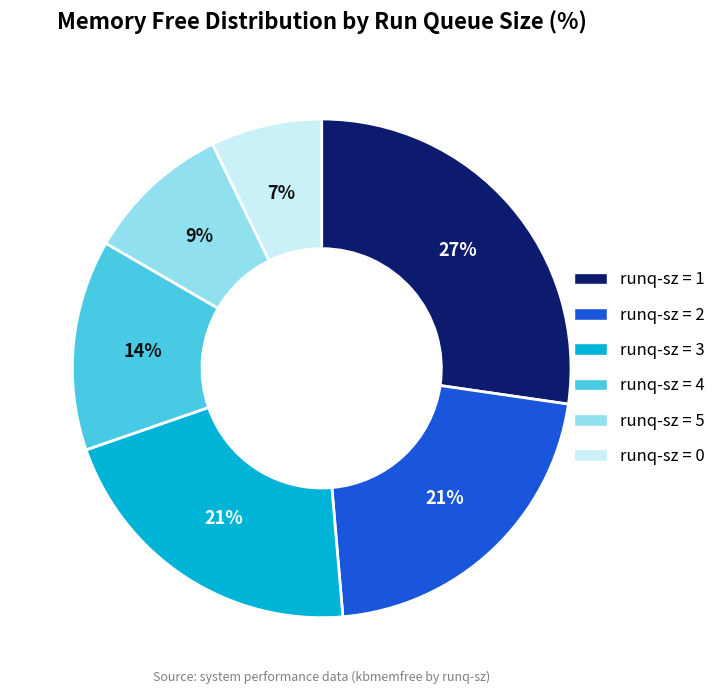

Does any single category account for the majority?

No